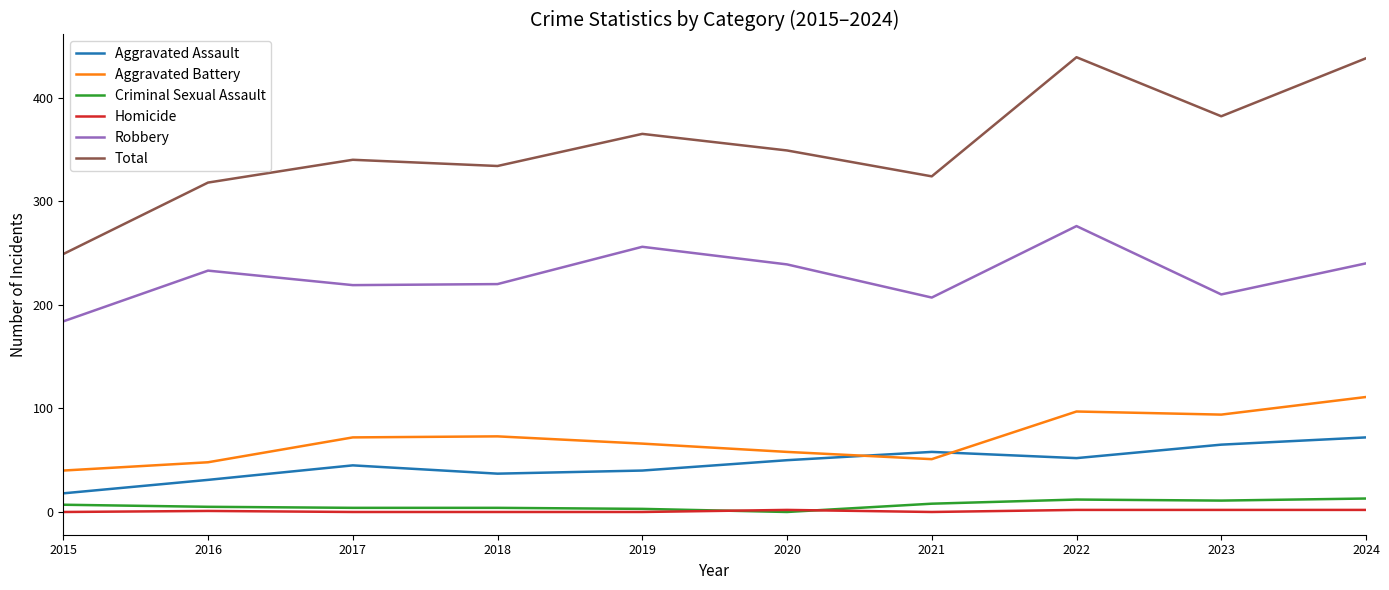

Which series changed the most between 2015 and 2022?

Total